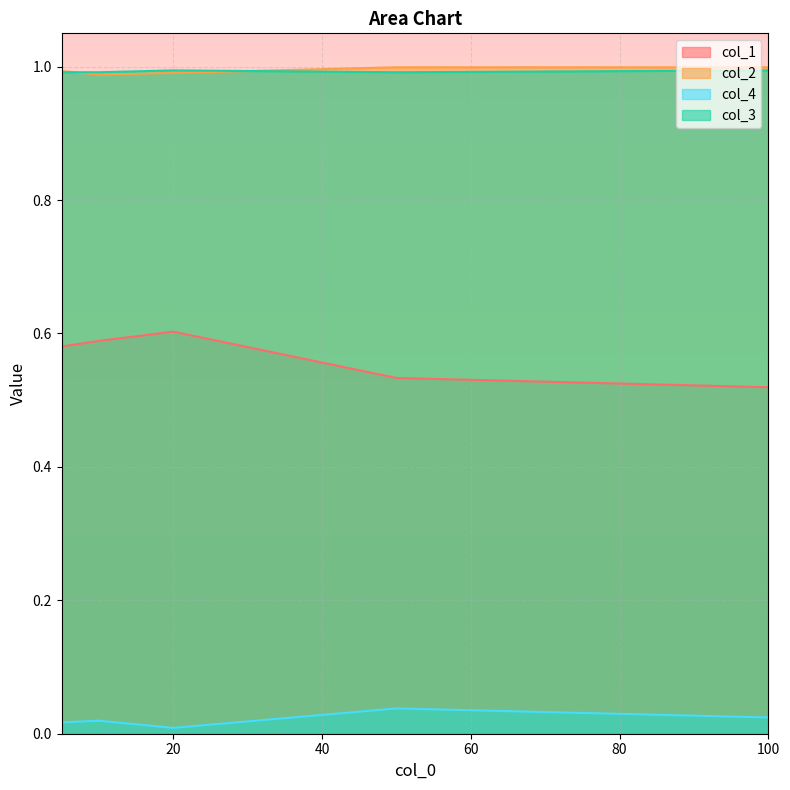

How many lines are shown in the chart?

4